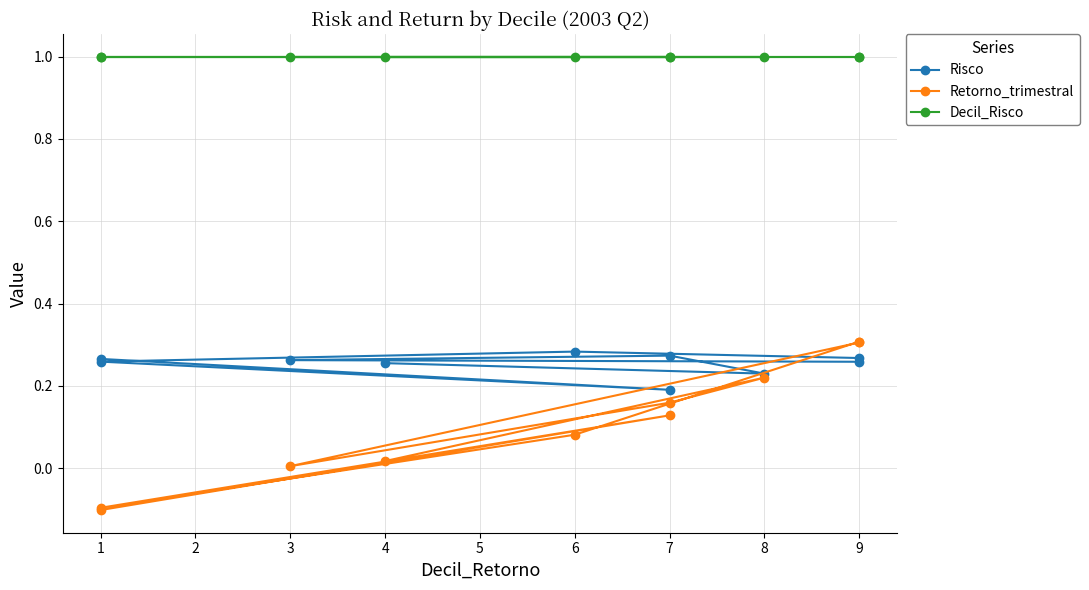

List the labels in order of Retorno_trimestral value, largest first.

9, 9, 8, 7, 7, 6, 4, 3, 1, 1